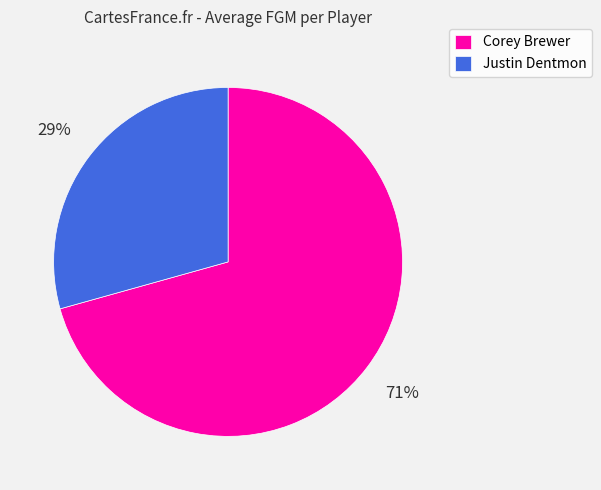

Which category accounts for the majority?

Corey Brewer